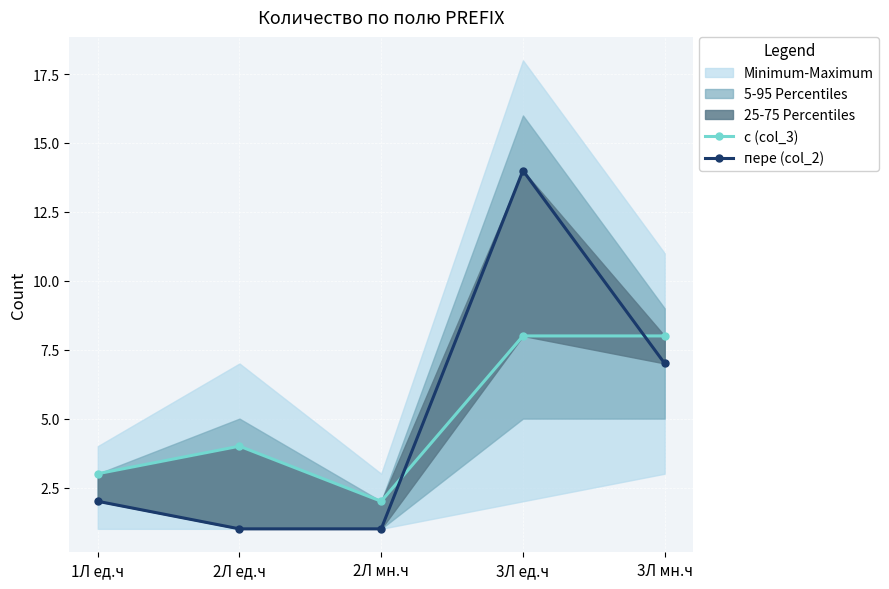

What is the average value of the с (col_3) series?

5